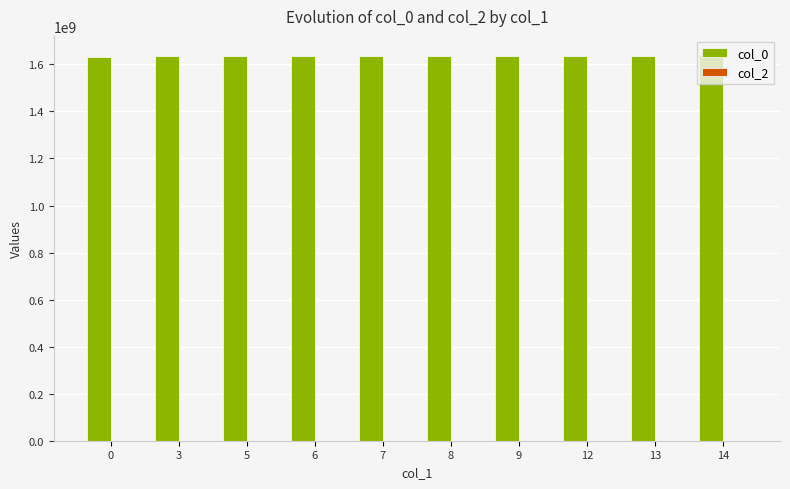

The value at 3 is 2460637349.1. True or false?

False